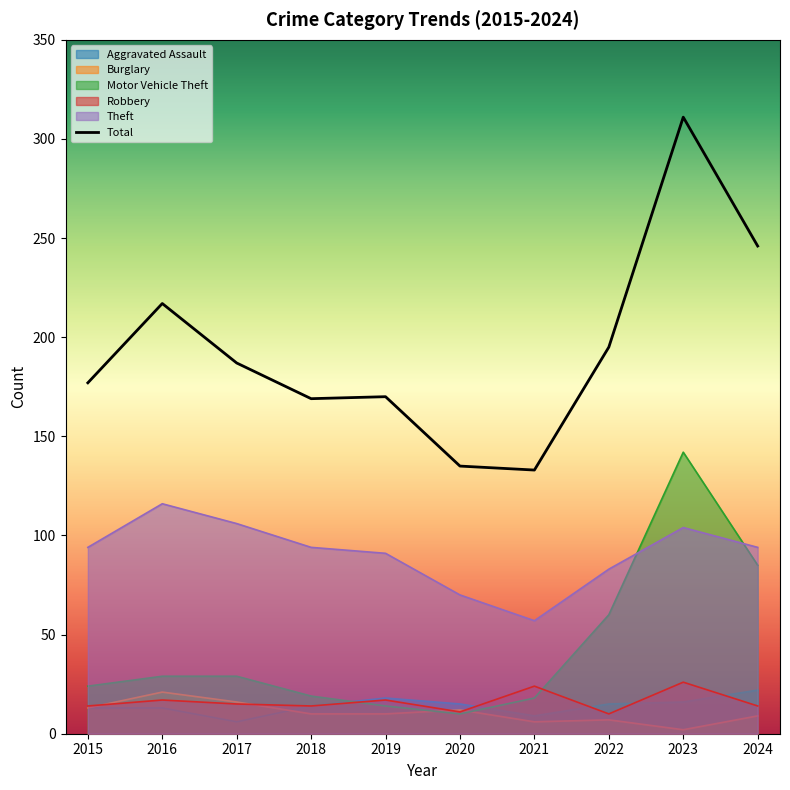

How many data points in Aggravated Assault are less than 15?

5